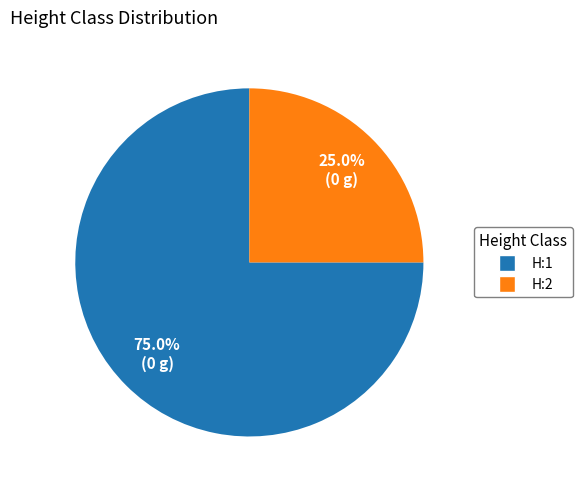

Count the number of slices in the pie.

2